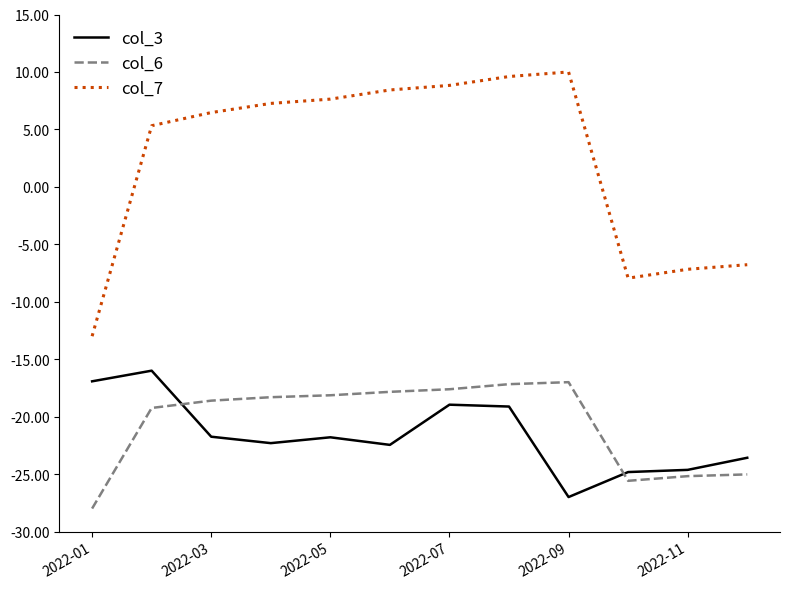

Which series has the largest range (max minus min)?

col_7